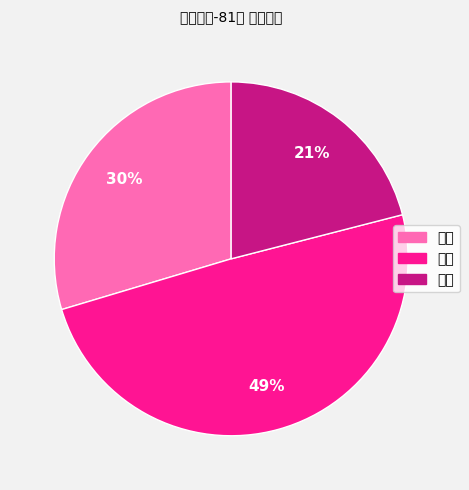

Which category has the smallest portion of the pie?

困难